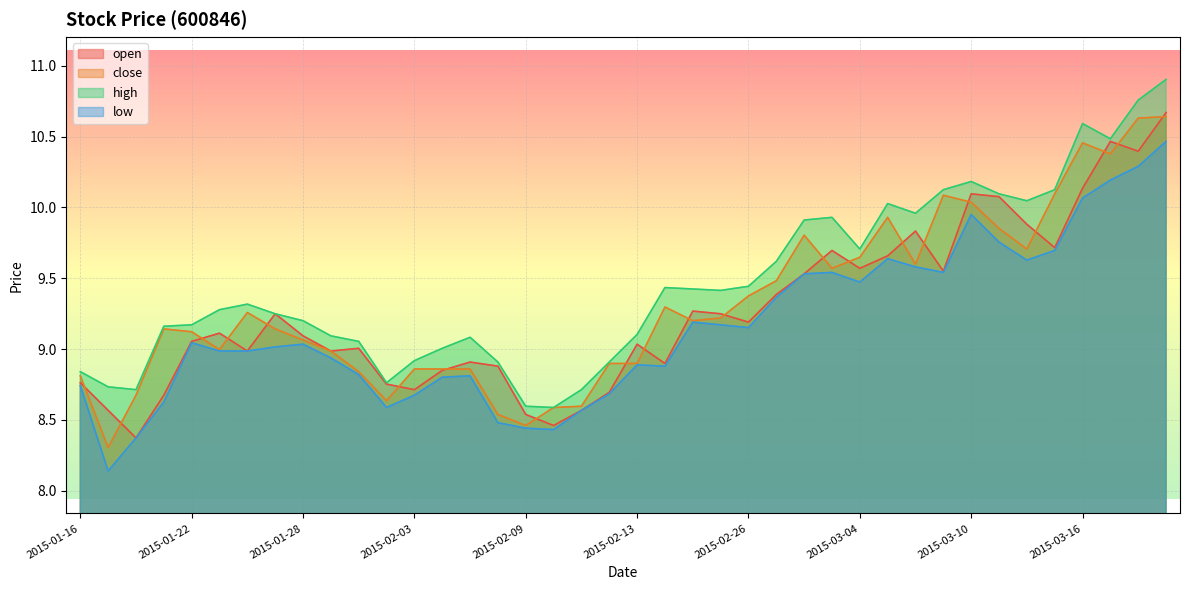

Reading left to right, list all the values displayed in this chart.

open: 2015-01-16=8.8	2015-01-19=8.6	2015-01-20=8.4	2015-01-21=8.7	2015-01-22=9.1	2015-01-23=9.1	2015-01-26=9.0	2015-01-27=9.2	2015-01-28=9.1	2015-01-29=9.0	2015-01-30=9.0	2015-02-02=8.8	2015-02-03=8.7	2015-02-04=8.8	2015-02-05=8.9	2015-02-06=8.9	2015-02-09=8.5	2015-02-10=8.5	2015-02-11=8.6	2015-02-12=8.7	2015-02-13=9.0	2015-02-16=8.9	2015-02-17=9.3	2015-02-25=9.2	2015-02-26=9.2	2015-02-27=9.4	2015-03-02=9.5	2015-03-03=9.7	2015-03-04=9.6	2015-03-05=9.7	2015-03-06=9.8	2015-03-09=9.6	2015-03-10=10.1	2015-03-11=10.1	2015-03-12=9.9	2015-03-13=9.7	2015-03-16=10.1	2015-03-17=10.5	2015-03-18=10.4	2015-03-19=10.7
close: 2015-01-16=8.8	2015-01-19=8.3	2015-01-20=8.7	2015-01-21=9.1	2015-01-22=9.1	2015-01-23=9.0	2015-01-26=9.3	2015-01-27=9.1	2015-01-28=9.1	2015-01-29=9.0	2015-01-30=8.8	2015-02-02=8.6	2015-02-03=8.9	2015-02-04=8.9	2015-02-05=8.9	2015-02-06=8.5	2015-02-09=8.5	2015-02-10=8.6	2015-02-11=8.6	2015-02-12=8.9	2015-02-13=8.9	2015-02-16=9.3	2015-02-17=9.2	2015-02-25=9.2	2015-02-26=9.4	2015-02-27=9.5	2015-03-02=9.8	2015-03-03=9.6	2015-03-04=9.6	2015-03-05=9.9	2015-03-06=9.6	2015-03-09=10.1	2015-03-10=10.0	2015-03-11=9.9	2015-03-12=9.7	2015-03-13=10.1	2015-03-16=10.5	2015-03-17=10.4	2015-03-18=10.6	2015-03-19=10.6
high: 2015-01-16=8.8	2015-01-19=8.7	2015-01-20=8.7	2015-01-21=9.2	2015-01-22=9.2	2015-01-23=9.3	2015-01-26=9.3	2015-01-27=9.2	2015-01-28=9.2	2015-01-29=9.1	2015-01-30=9.1	2015-02-02=8.8	2015-02-03=8.9	2015-02-04=9.0	2015-02-05=9.1	2015-02-06=8.9	2015-02-09=8.6	2015-02-10=8.6	2015-02-11=8.7	2015-02-12=8.9	2015-02-13=9.1	2015-02-16=9.4	2015-02-17=9.4	2015-02-25=9.4	2015-02-26=9.4	2015-02-27=9.6	2015-03-02=9.9	2015-03-03=9.9	2015-03-04=9.7	2015-03-05=10.0	2015-03-06=10.0	2015-03-09=10.1	2015-03-10=10.2	2015-03-11=10.1	2015-03-12=10.0	2015-03-13=10.1	2015-03-16=10.6	2015-03-17=10.5	2015-03-18=10.8	2015-03-19=10.9
low: 2015-01-16=8.7	2015-01-19=8.1	2015-01-20=8.4	2015-01-21=8.6	2015-01-22=9.0	2015-01-23=9.0	2015-01-26=9.0	2015-01-27=9.0	2015-01-28=9.0	2015-01-29=8.9	2015-01-30=8.8	2015-02-02=8.6	2015-02-03=8.7	2015-02-04=8.8	2015-02-05=8.8	2015-02-06=8.5	2015-02-09=8.4	2015-02-10=8.4	2015-02-11=8.6	2015-02-12=8.7	2015-02-13=8.9	2015-02-16=8.9	2015-02-17=9.2	2015-02-25=9.2	2015-02-26=9.2	2015-02-27=9.4	2015-03-02=9.5	2015-03-03=9.5	2015-03-04=9.5	2015-03-05=9.6	2015-03-06=9.6	2015-03-09=9.5	2015-03-10=9.9	2015-03-11=9.8	2015-03-12=9.6	2015-03-13=9.7	2015-03-16=10.1	2015-03-17=10.2	2015-03-18=10.3	2015-03-19=10.5